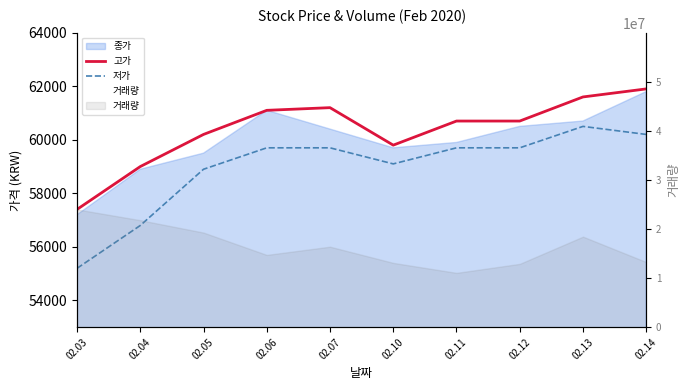

True or false: 고가 and 저가 intersect in this chart.

False